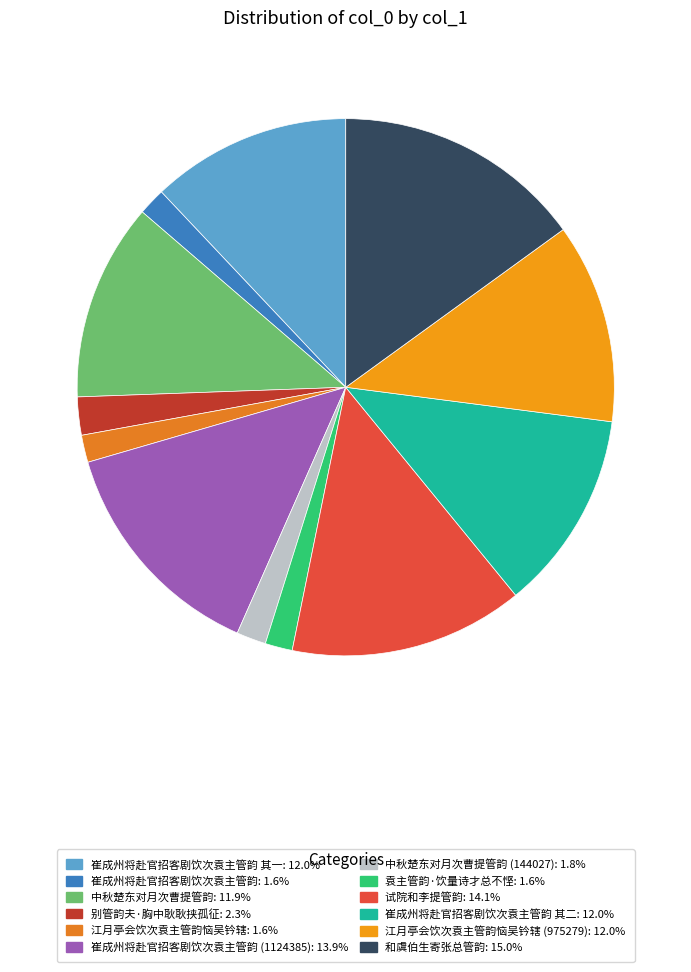

Count the number of slices in the pie.

12